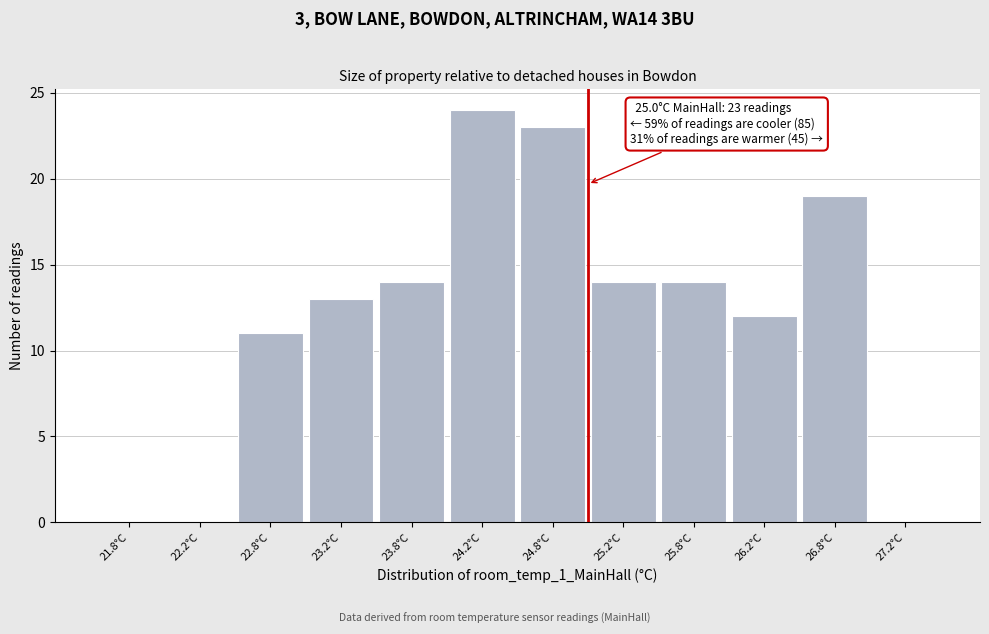

Over which range of the x-axis is the bar tallest?

24.0 to 24.5